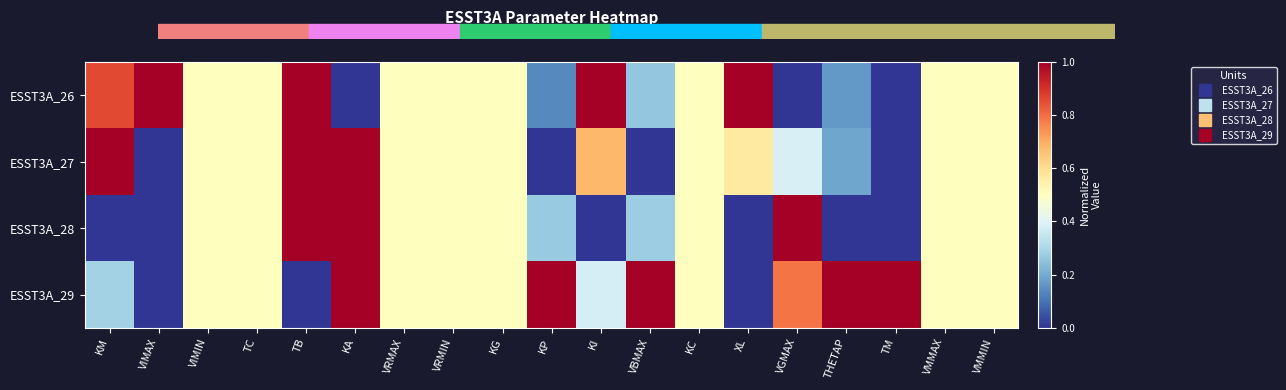

Reading left to right, what are all the values shown in this chart?

ESST3A_26: KM=0.9	VIMAX=1.0	VIMIN=0.5	TC=0.5	TB=1.0	KA=0.0	VRMAX=0.5	VRMIN=0.5	KG=0.5	KP=0.1	KI=1.0	VBMAX=0.3	KC=0.5	XL=1.0	VGMAX=0.0	THETAP=0.2	TM=0.0	VMMAX=0.5	VMMIN=0.5
ESST3A_27: KM=1.0	VIMAX=0.0	VIMIN=0.5	TC=0.5	TB=1.0	KA=1.0	VRMAX=0.5	VRMIN=0.5	KG=0.5	KP=0.0	KI=0.7	VBMAX=0.0	KC=0.5	XL=0.6	VGMAX=0.4	THETAP=0.2	TM=0.0	VMMAX=0.5	VMMIN=0.5
ESST3A_28: KM=0.0	VIMAX=0.0	VIMIN=0.5	TC=0.5	TB=1.0	KA=1.0	VRMAX=0.5	VRMIN=0.5	KG=0.5	KP=0.3	KI=0.0	VBMAX=0.3	KC=0.5	XL=0.0	VGMAX=1.0	THETAP=0.0	TM=0.0	VMMAX=0.5	VMMIN=0.5
ESST3A_29: KM=0.3	VIMAX=0.0	VIMIN=0.5	TC=0.5	TB=0.0	KA=1.0	VRMAX=0.5	VRMIN=0.5	KG=0.5	KP=1.0	KI=0.4	VBMAX=1.0	KC=0.5	XL=0.0	VGMAX=0.8	THETAP=1.0	TM=1.0	VMMAX=0.5	VMMIN=0.5